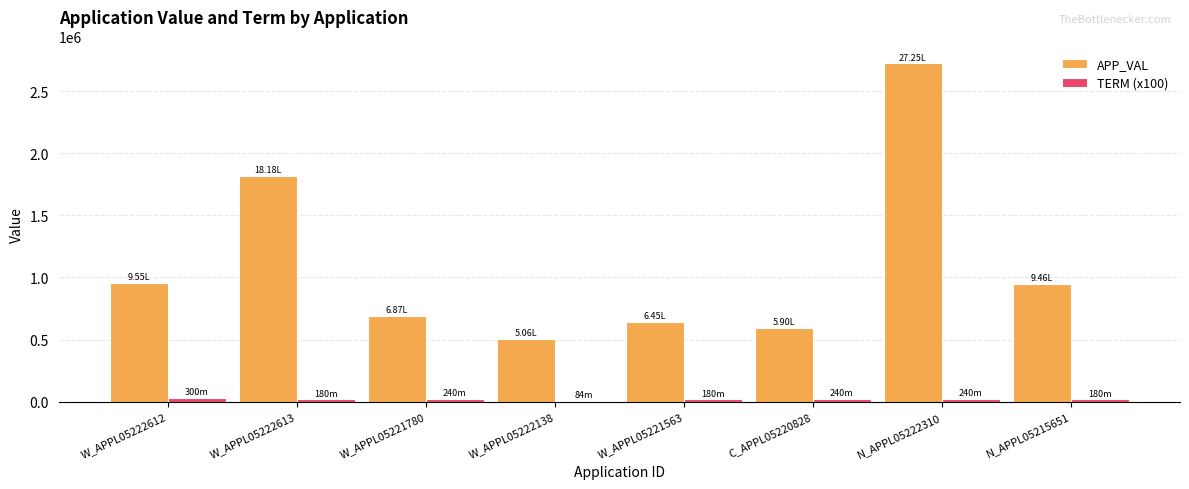

Which series changed the most between W_APPL05221563 and N_APPL05222310?

APP_VAL